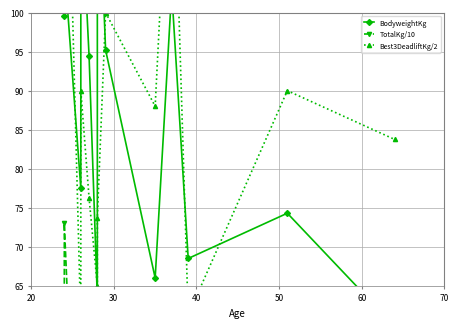

Rank the series by their maximum value, from lowest to highest.

TotalKg/10, BodyweightKg, Best3DeadliftKg/2